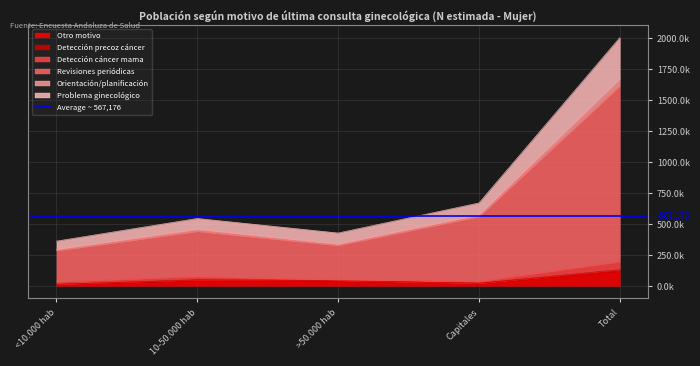

What is the difference between the highest and lowest values at 10-50.000 hab?

501299